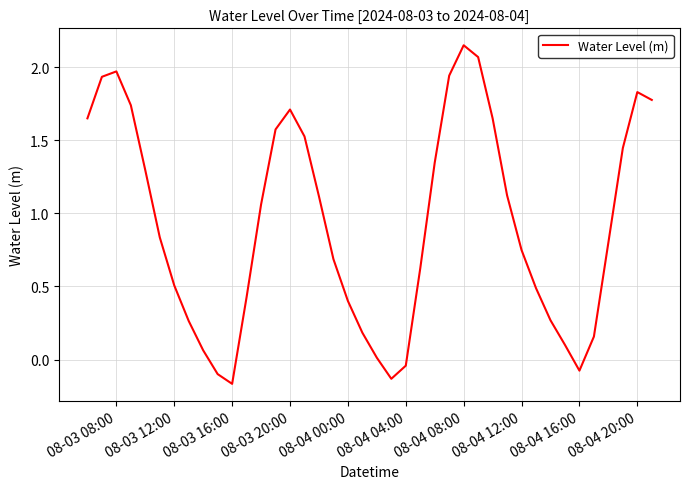

What is the difference between the maximum and minimum values?

2.3